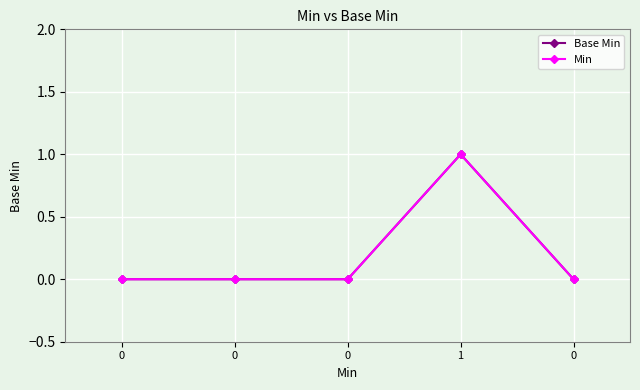

Is this an area chart (filled region under the line)?

No